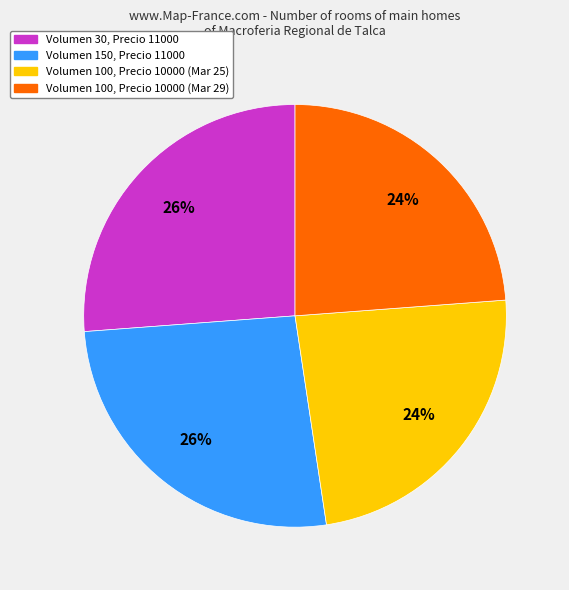

Is there any slice that represents more than half of the pie?

No